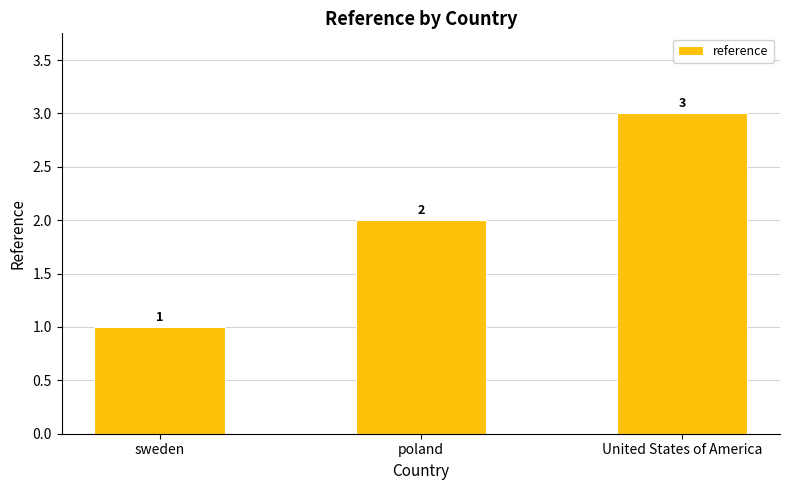

How many series are shown in this chart?

1